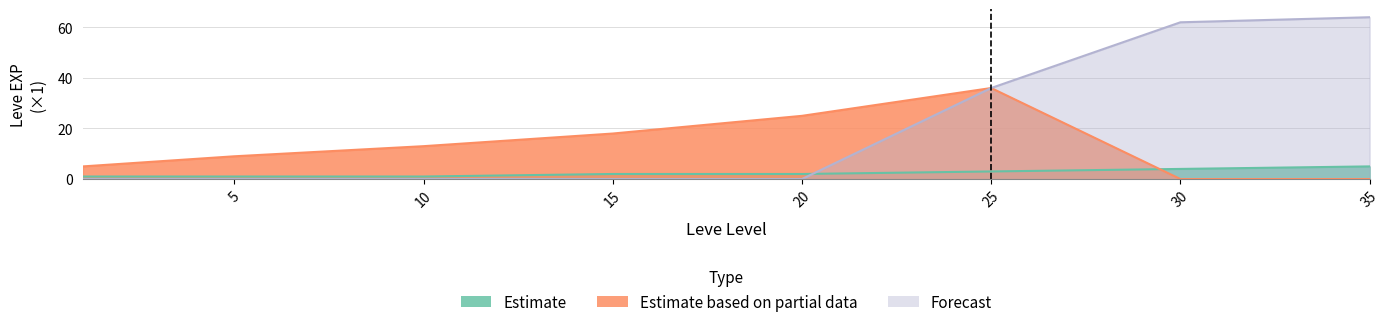

Reading left to right, list all the values displayed in this chart.

Estimate: 1=1	5=1	10=1	15=2	20=2	25=3	30=4	35=5
Estimate based on partial data: 1=5	5=9	10=13	15=18	20=25	25=36	30=0	35=0
Forecast: 1=0	5=0	10=0	15=0	20=0	25=36	30=62	35=64